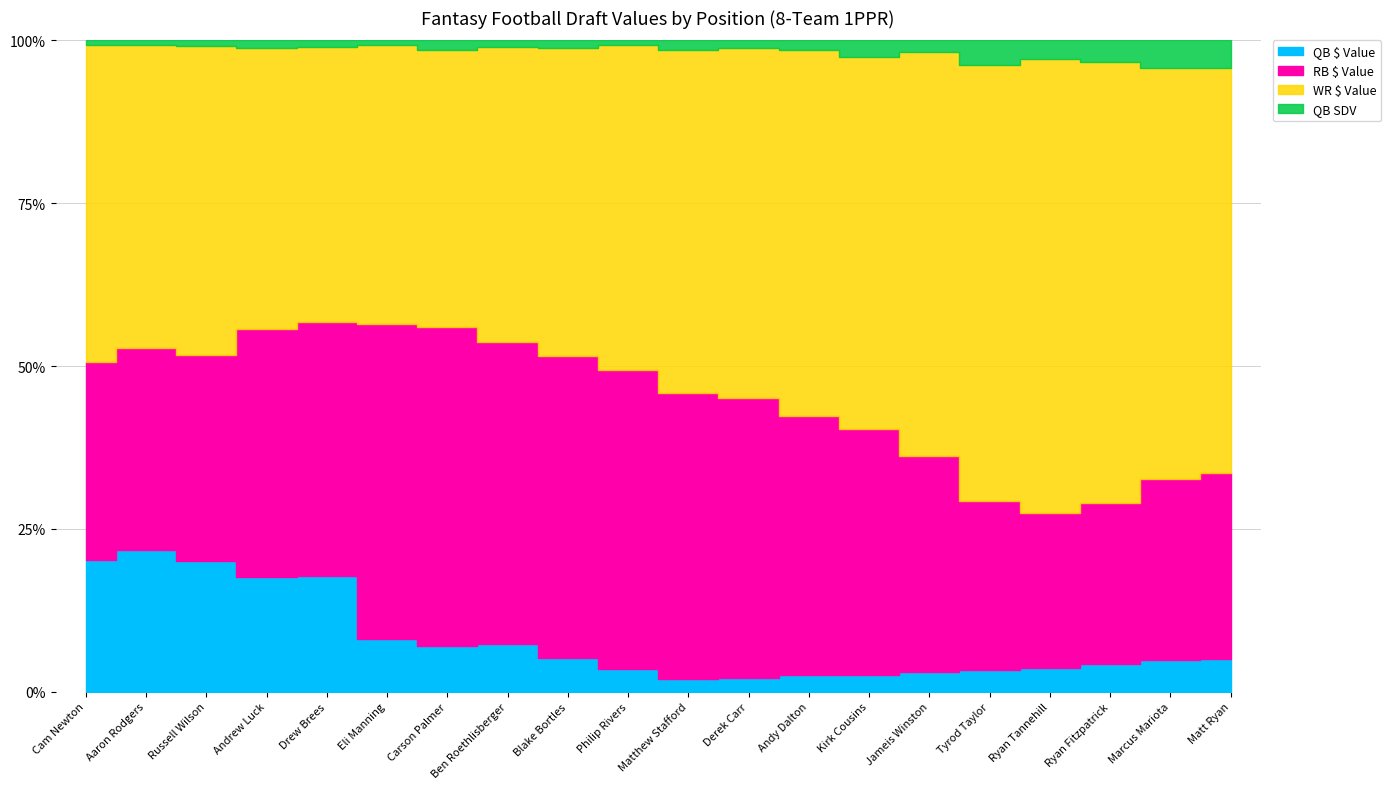

What position from the left is Drew Brees?

5